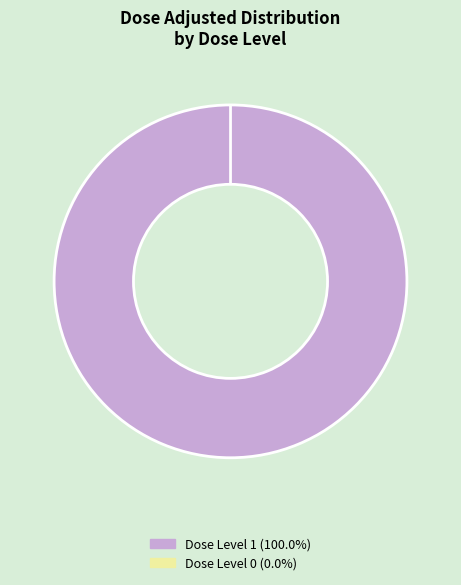

True or false: dose_level 0 (dose_adjusted=0) accounts for 1% of the total.

False